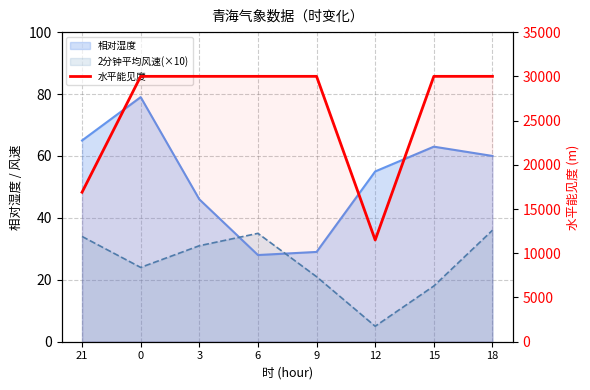

How many points are lower than both their immediate neighbors (excluding endpoints)?

1